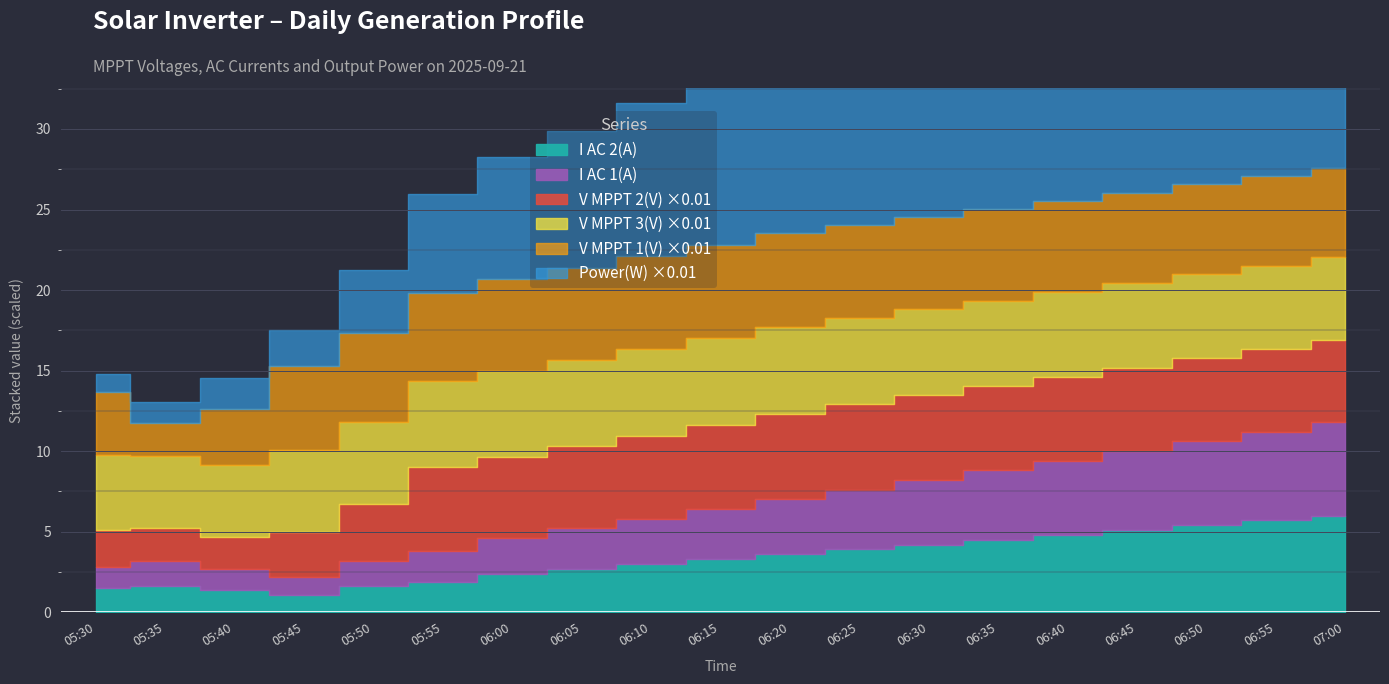

What is the minimum value for I AC 2(A)?

1.1